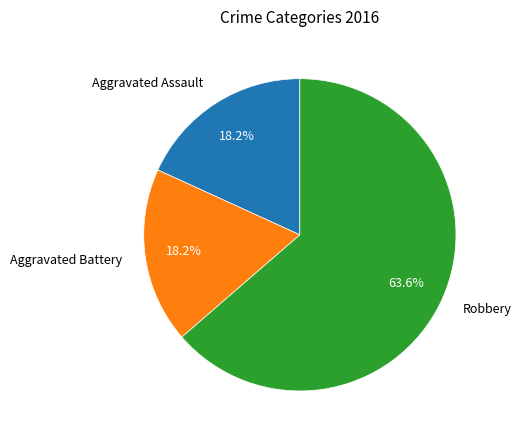

Which category has the biggest portion of the pie?

Robbery